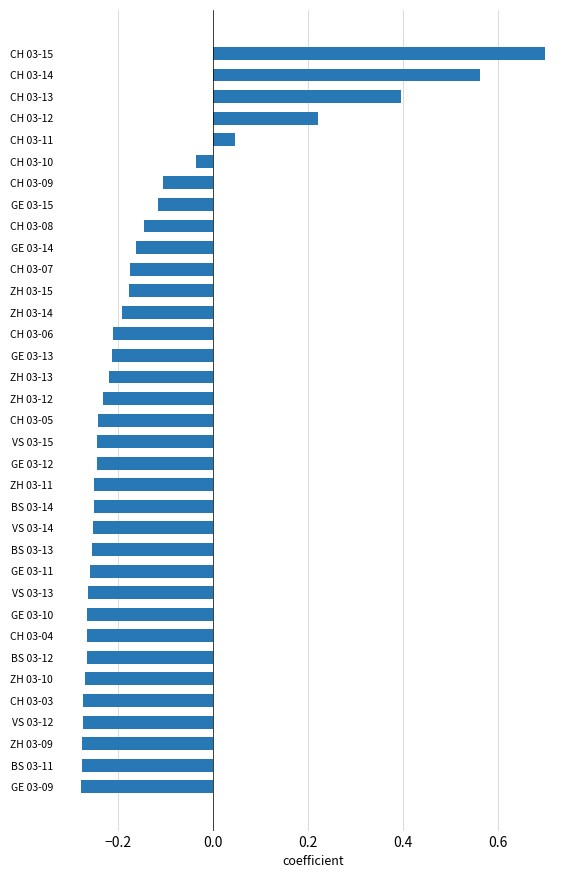

Between CH 03-04 and CH 03-07, which is larger?

CH 03-07